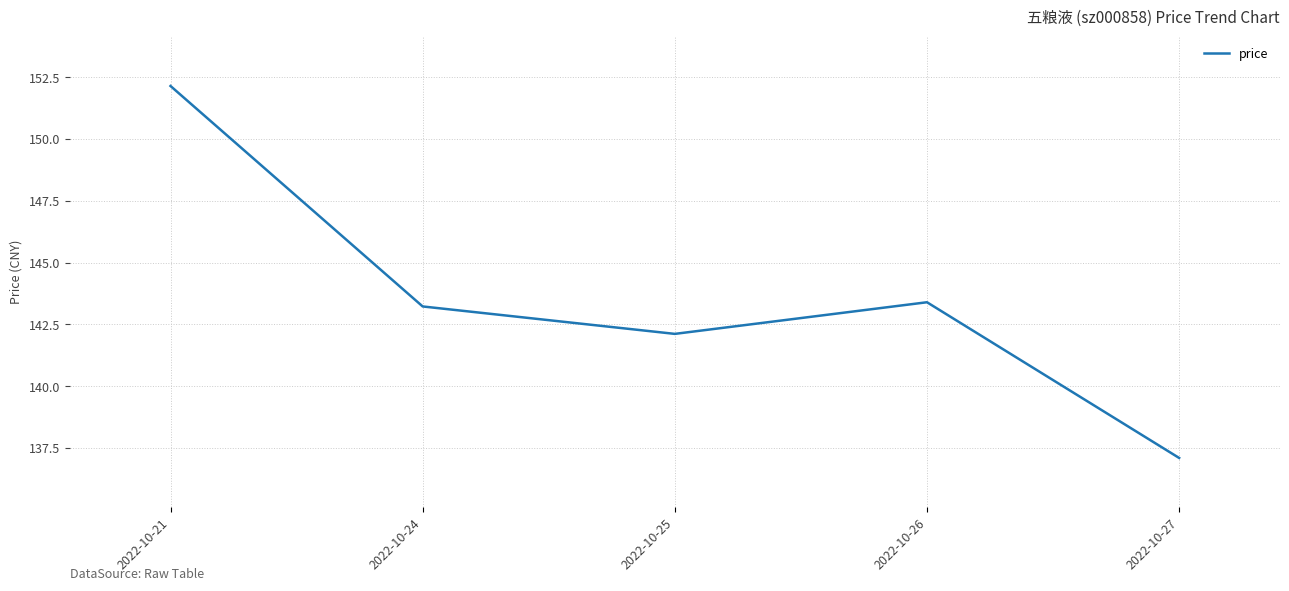

Is it true that the value at 2022-10-21 is 35.1?

False